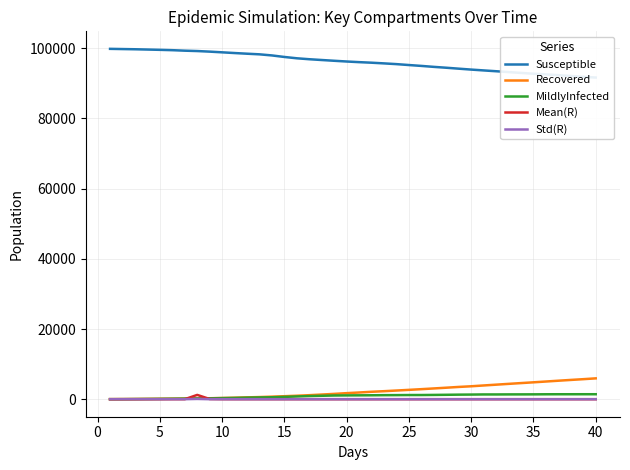

True or false: Std(R) and MildlyInfected cross at least once.

False